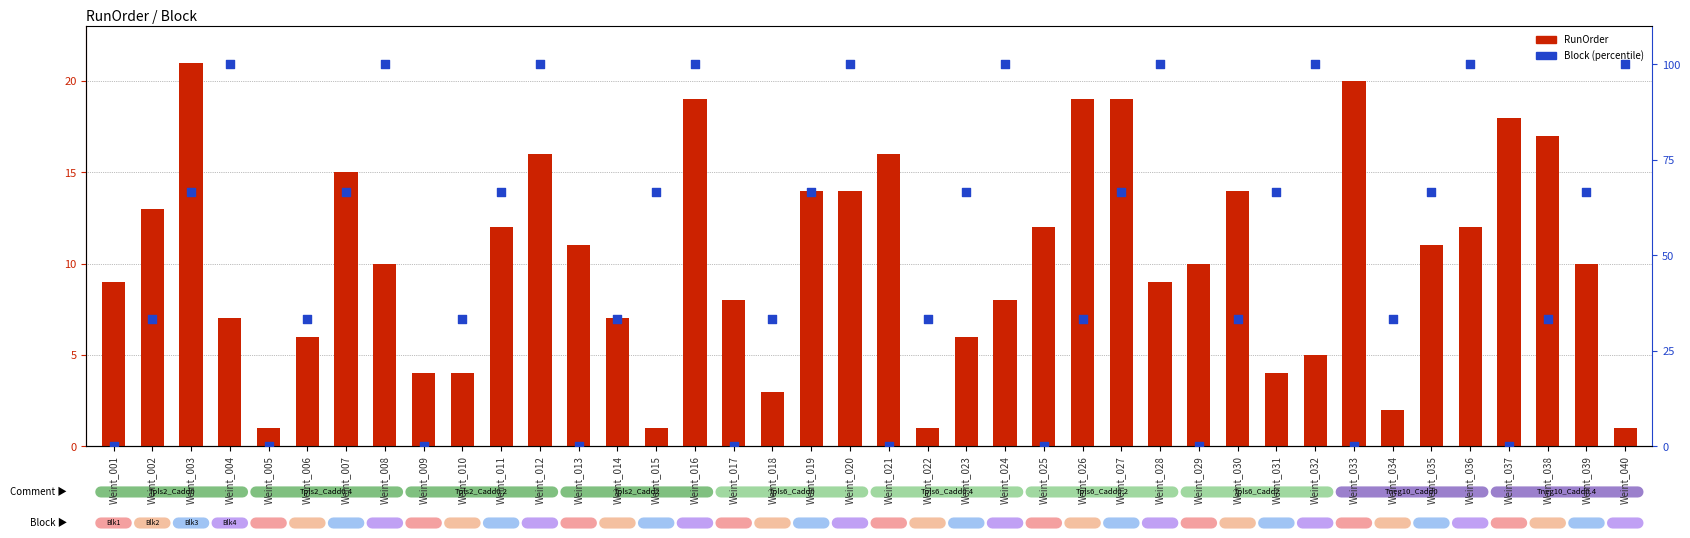

Is the value of RunOrder at Weint_017 greater than the value of Block (pct) at Weint_004?

No